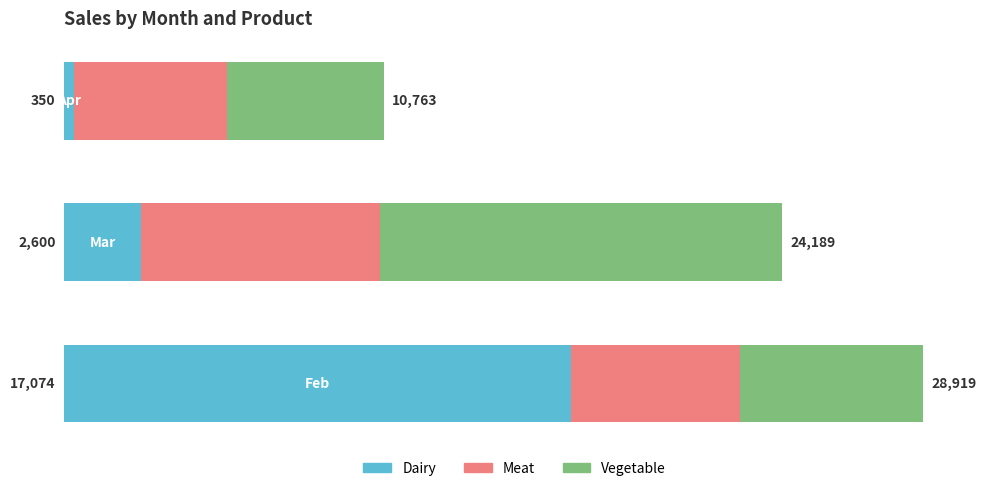

What are all the series names shown in the legend?

Dairy, Meat, Vegetable